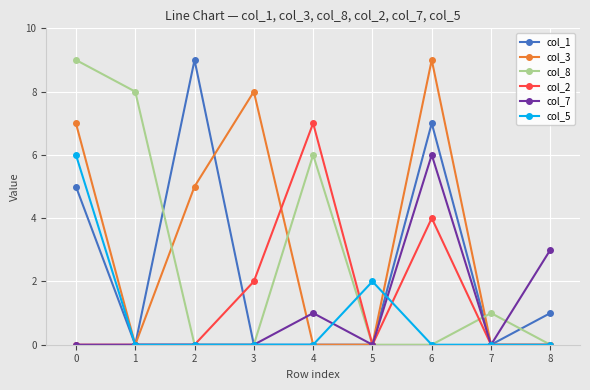

What is the value of the col_8 point at the 1st from the left?

9